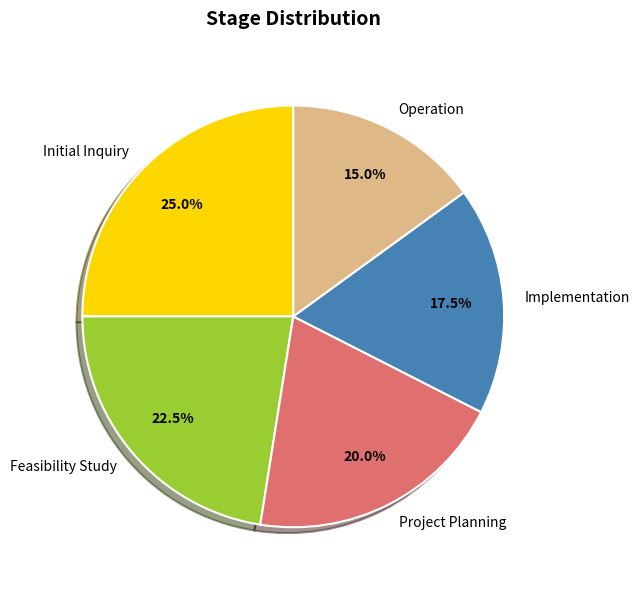

Does Feasibility Study account for over 50% of the chart?

No